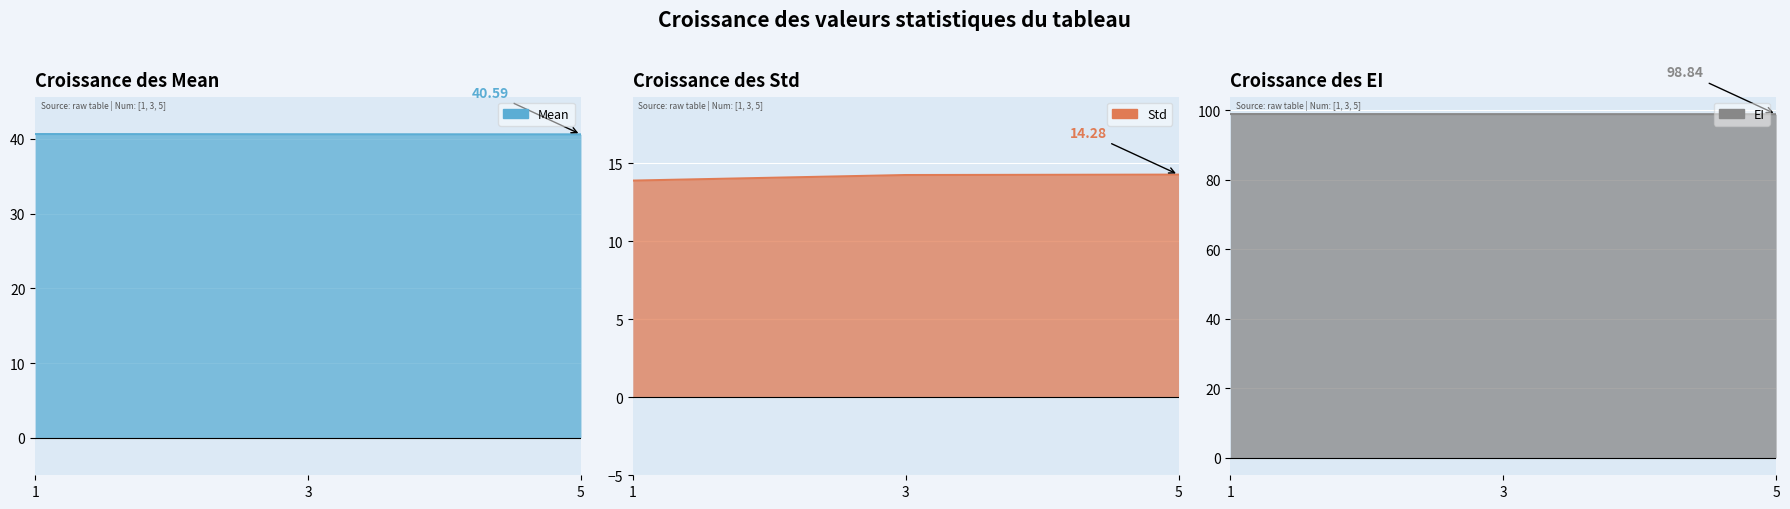

Which category has the highest value in the EI series?

1